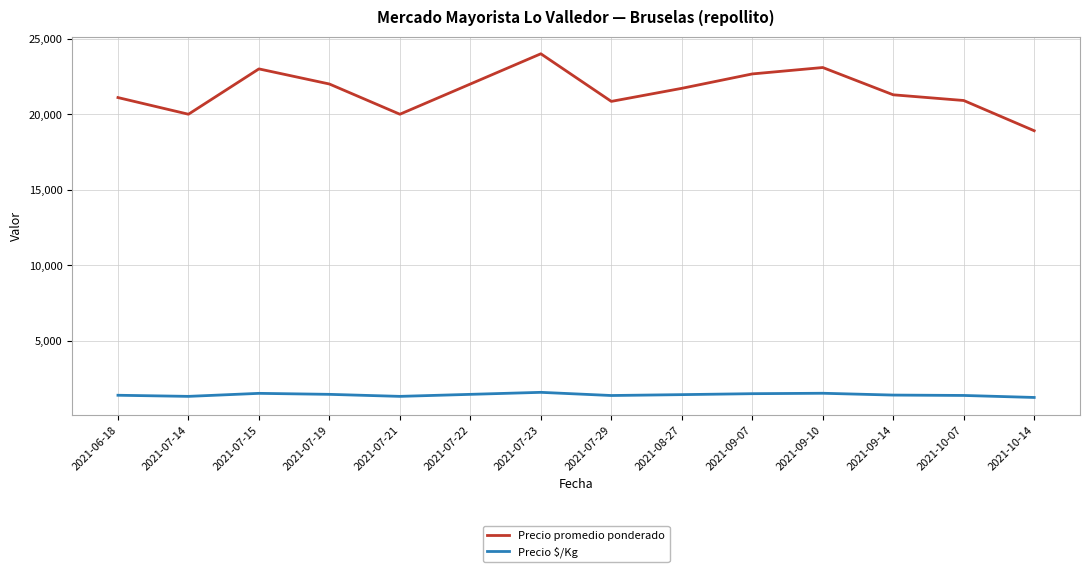

Rank the series by their maximum value, from lowest to highest.

Precio $/Kg, Precio promedio ponderado